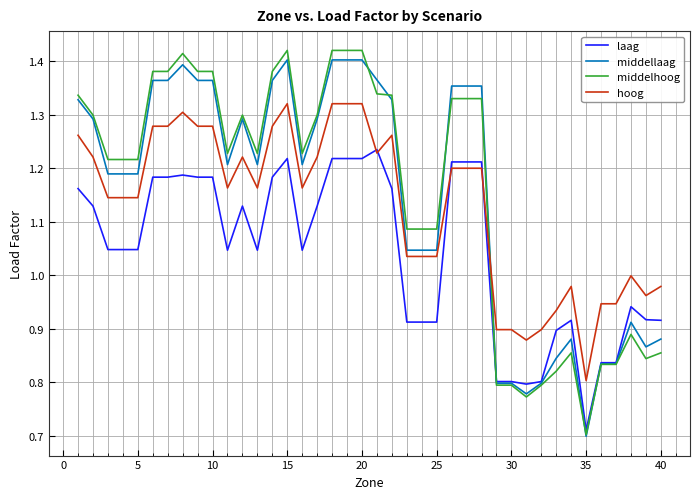

Which series has the largest range (max minus min)?

middelhoog